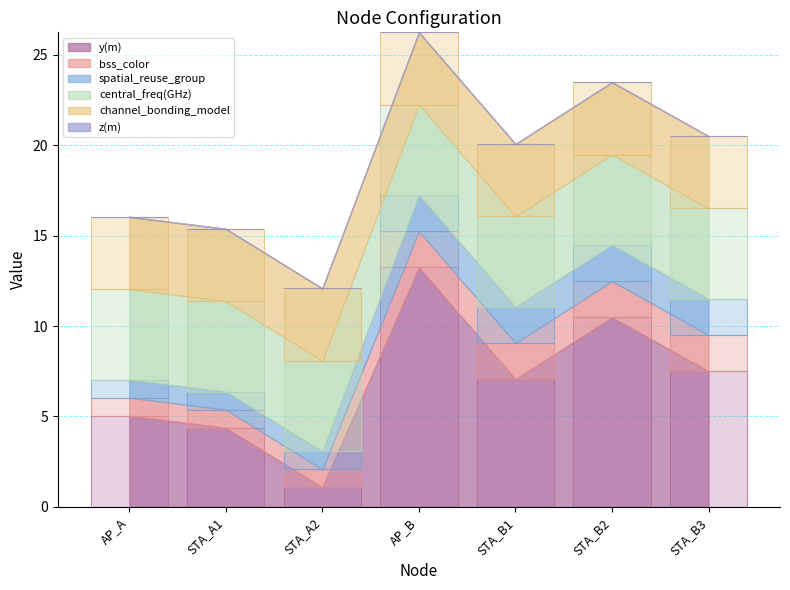

What is the label of the 7th bar from the right?

AP_A